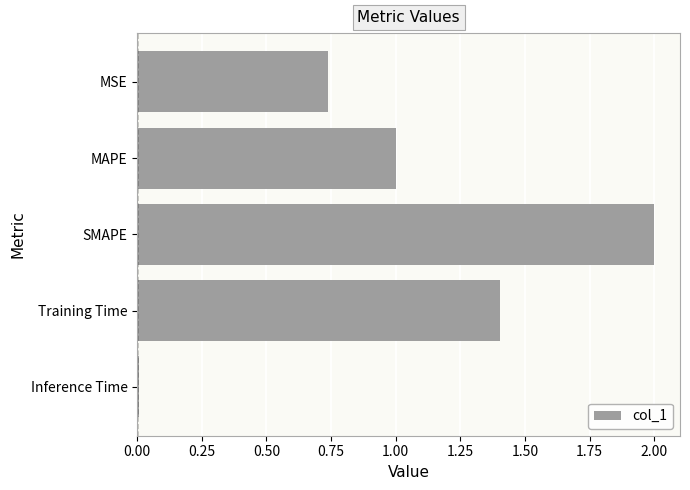

Is it true that the value at SMAPE is 3.3?

False